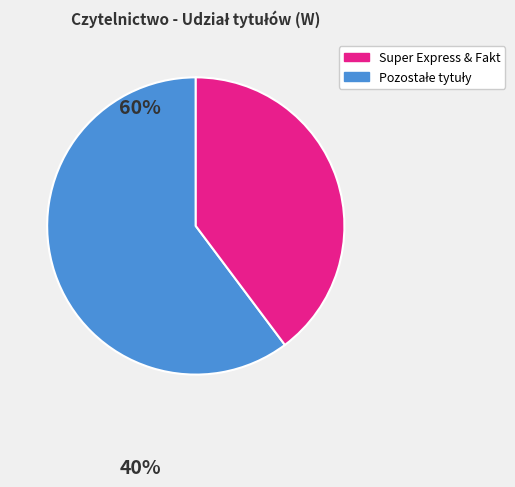

Does any single category account for the majority?

Yes